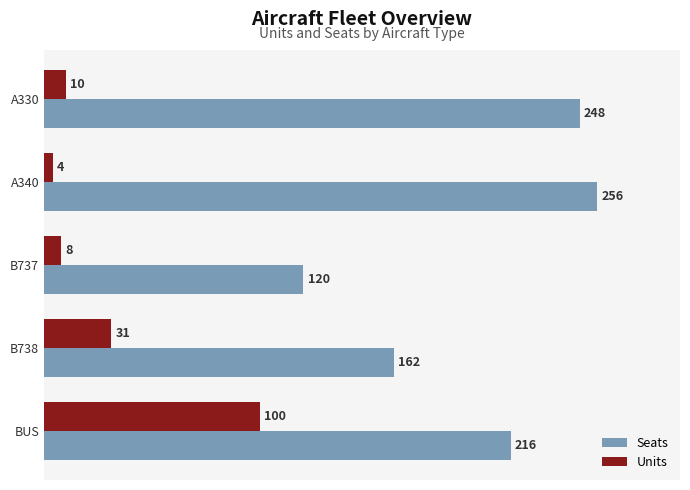

What value does the Seats series have at A340, to the nearest 10?

260